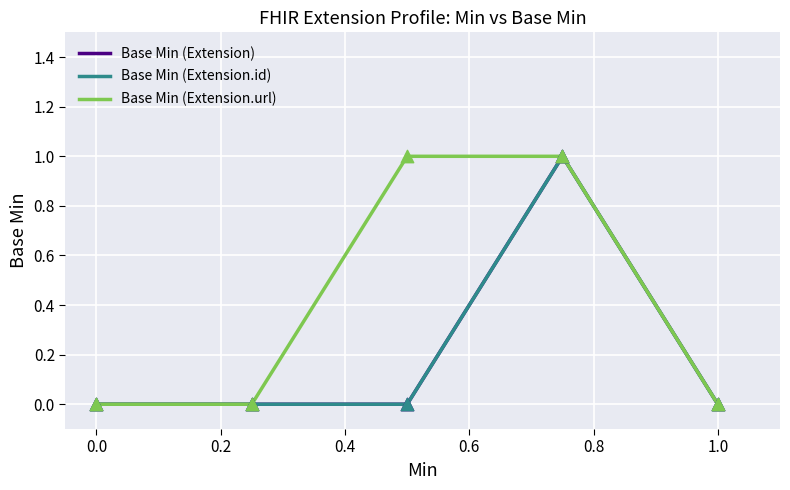

Is this an area chart (filled region under the line)?

No